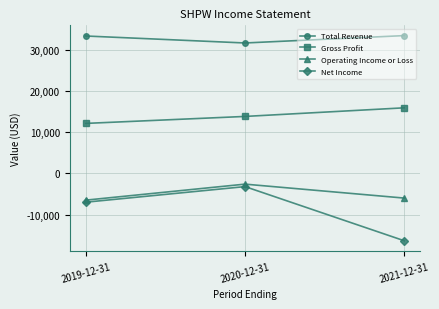

At which label does Gross Profit reach its peak?

2021-12-31